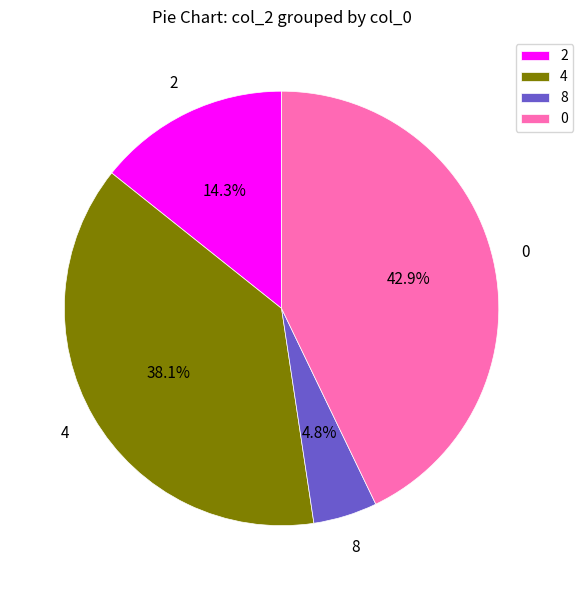

How many slices are in this pie chart?

4